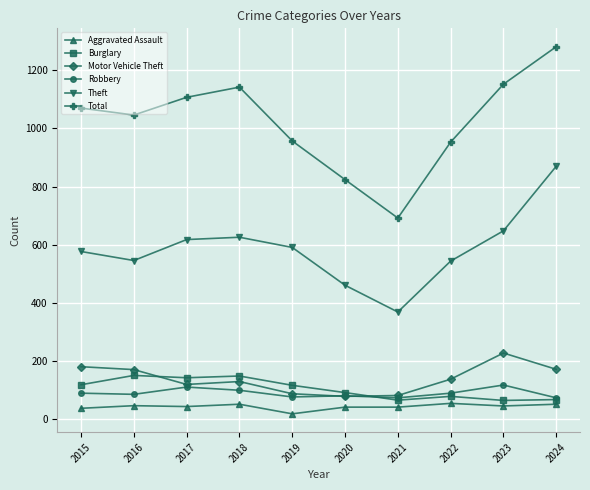

True or false: Motor Vehicle Theft has more than 0 interior local peaks.

True